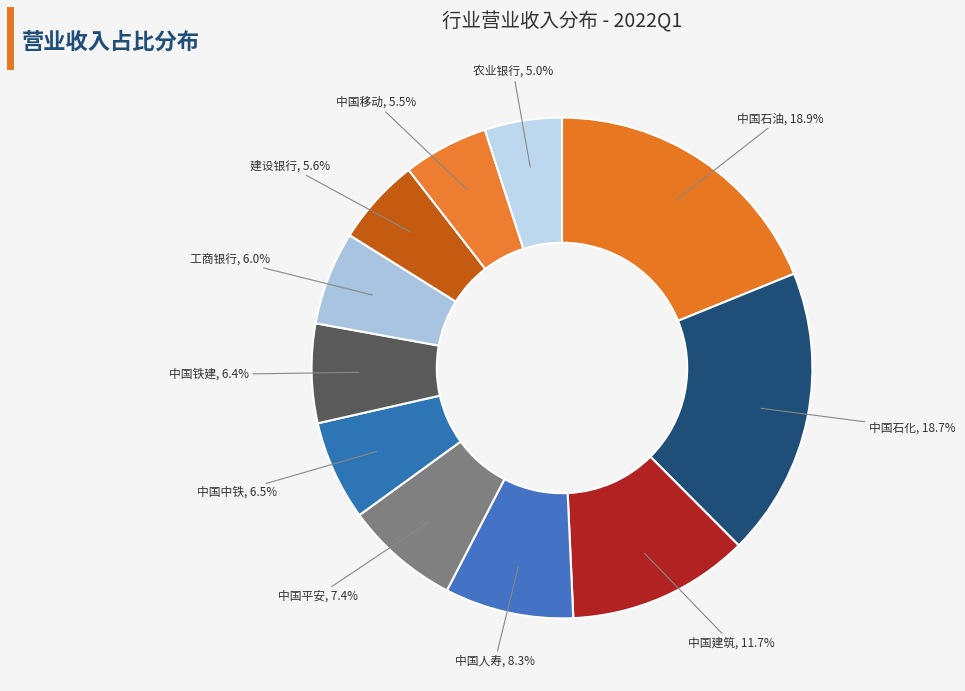

To the nearest percent, what is the average slice percentage?

9%